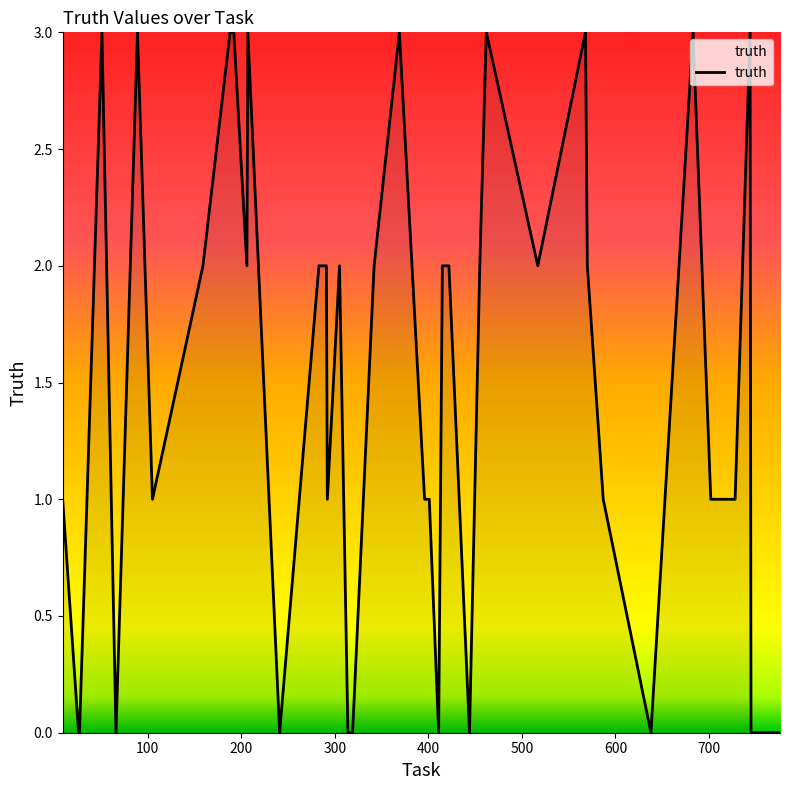

What is the difference between the maximum and minimum values?

3